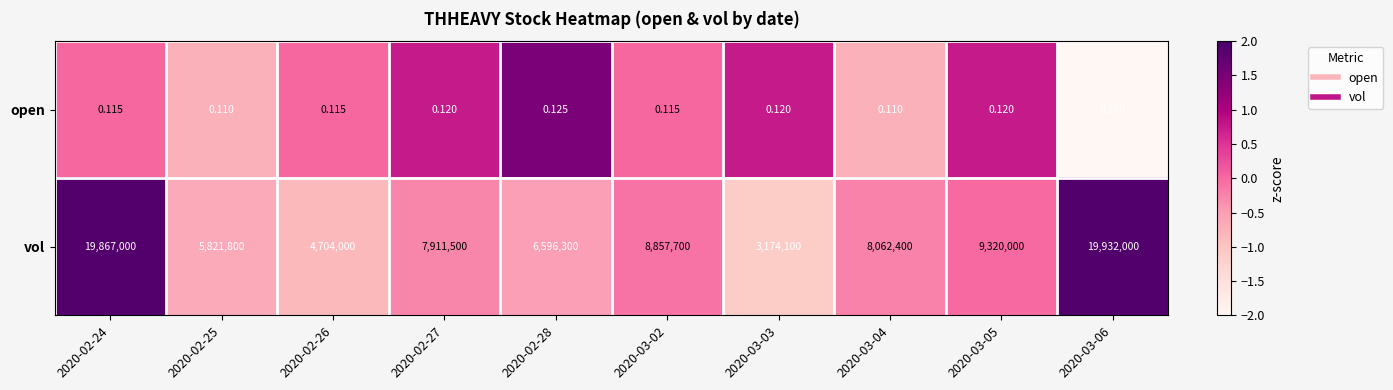

Which series has the largest total across all categories?

vol